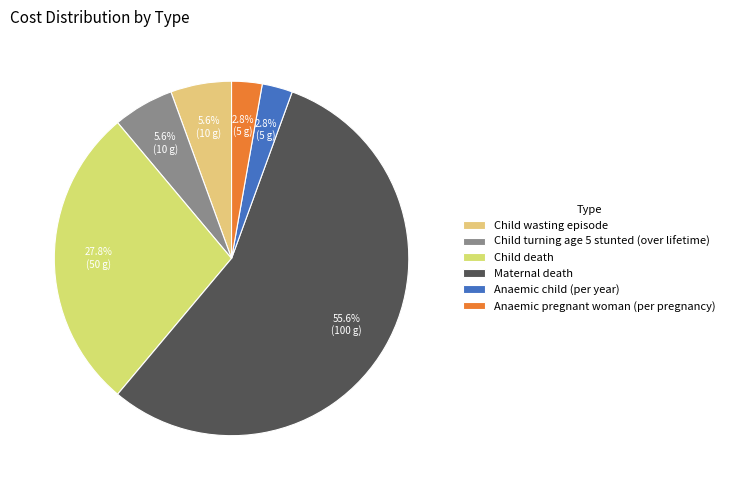

How many segments does this pie chart have?

6